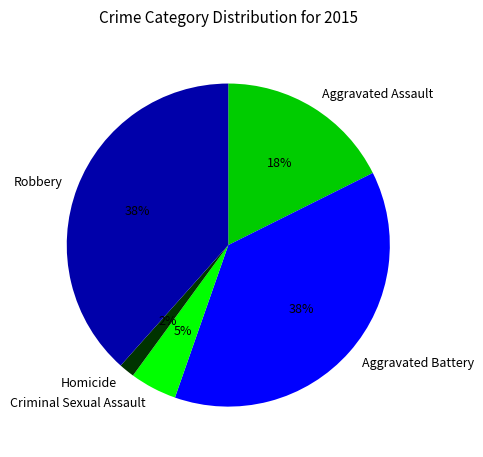

What is the smallest slice in the pie chart?

Homicide